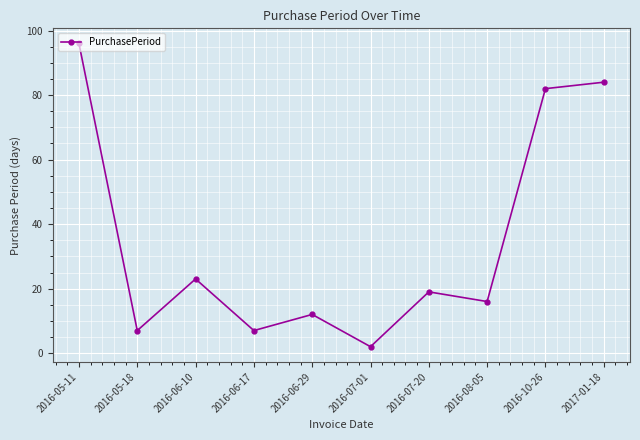

What is the label of the 7th point from the right?

2016-06-17